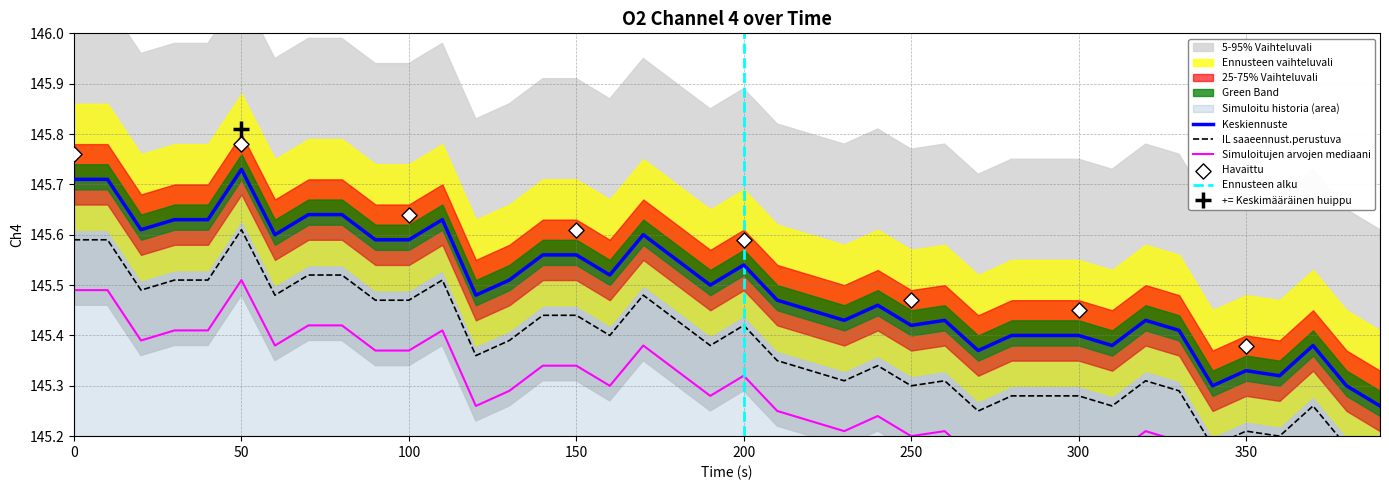

What is the ratio of the value at 300 to the value at 30?

1.0